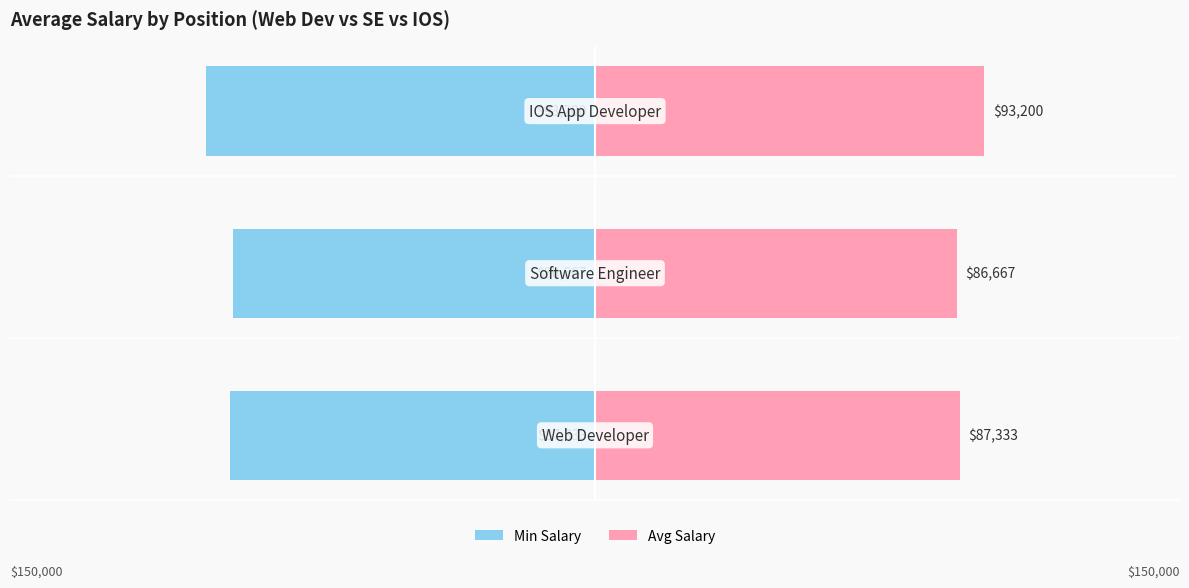

Which series changed the most between 0 and 2?

Min Salary